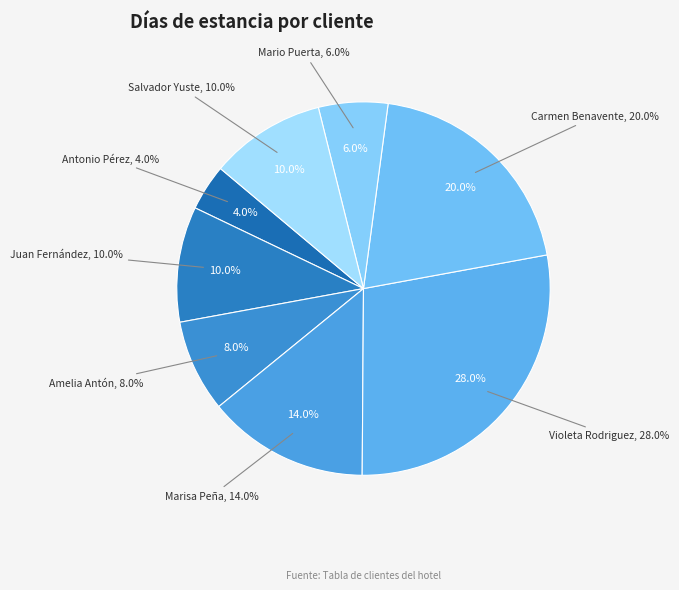

What is the largest slice in the pie chart?

Violeta Rodriguez